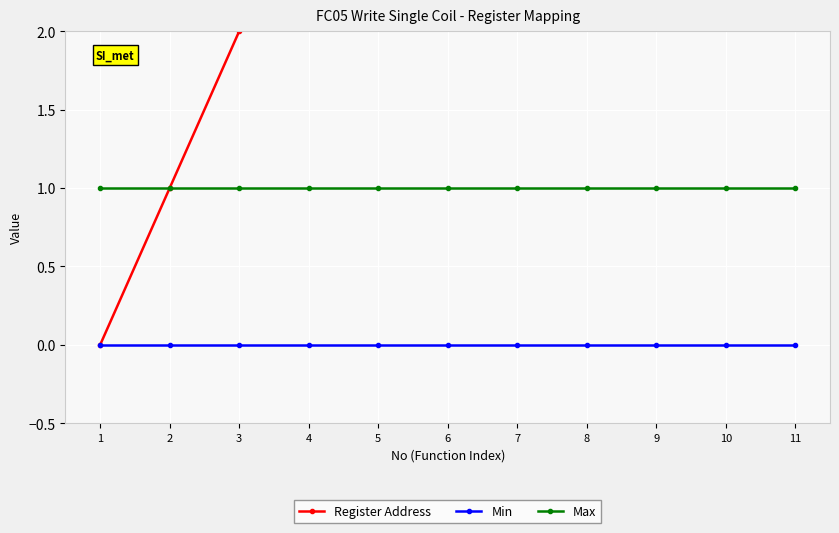

What are all the series names shown in the legend?

Register Address, Min, Max